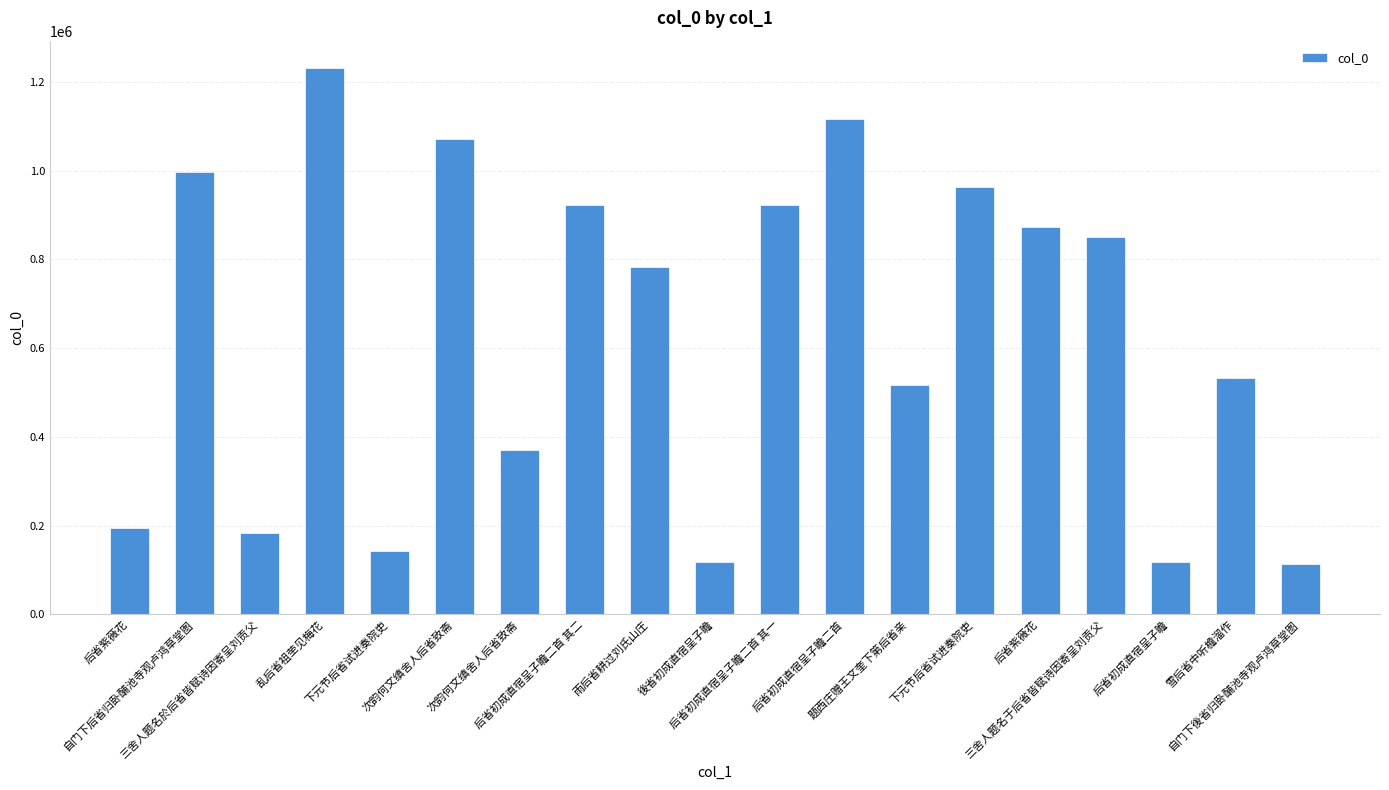

How many bars are there in total?

19